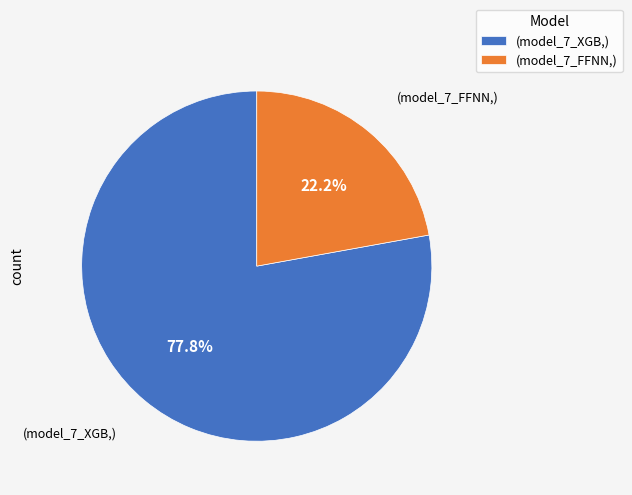

What is the largest slice in the pie chart?

(model_7_XGB,)